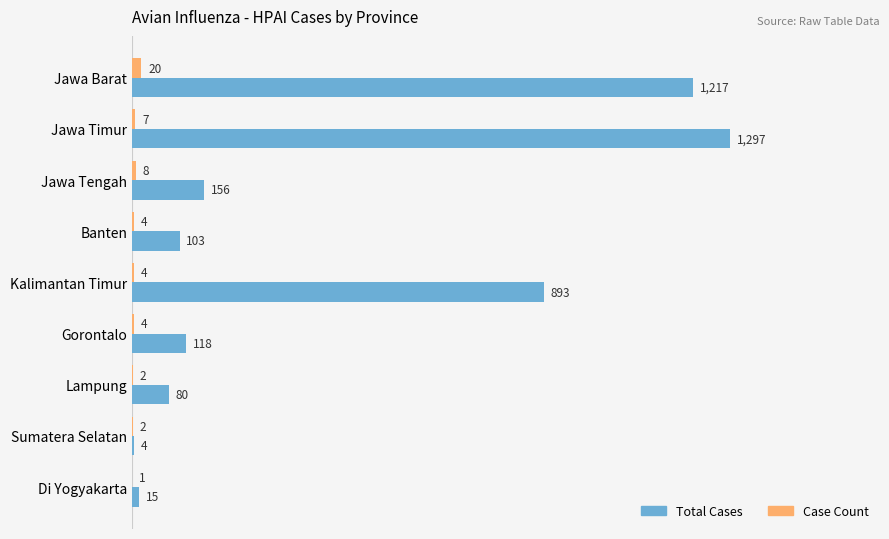

What is the sum of all Total Cases values?

3883